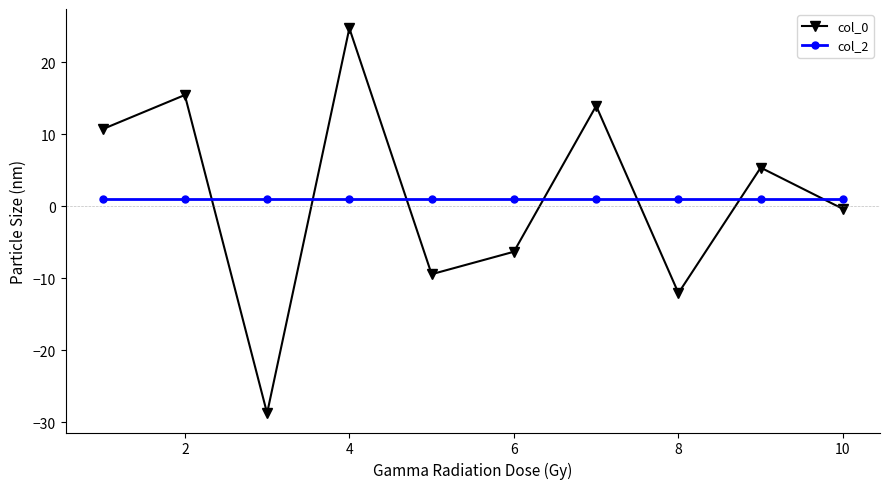

What is the value of the col_0 point at the 8th from the left?

-12.1